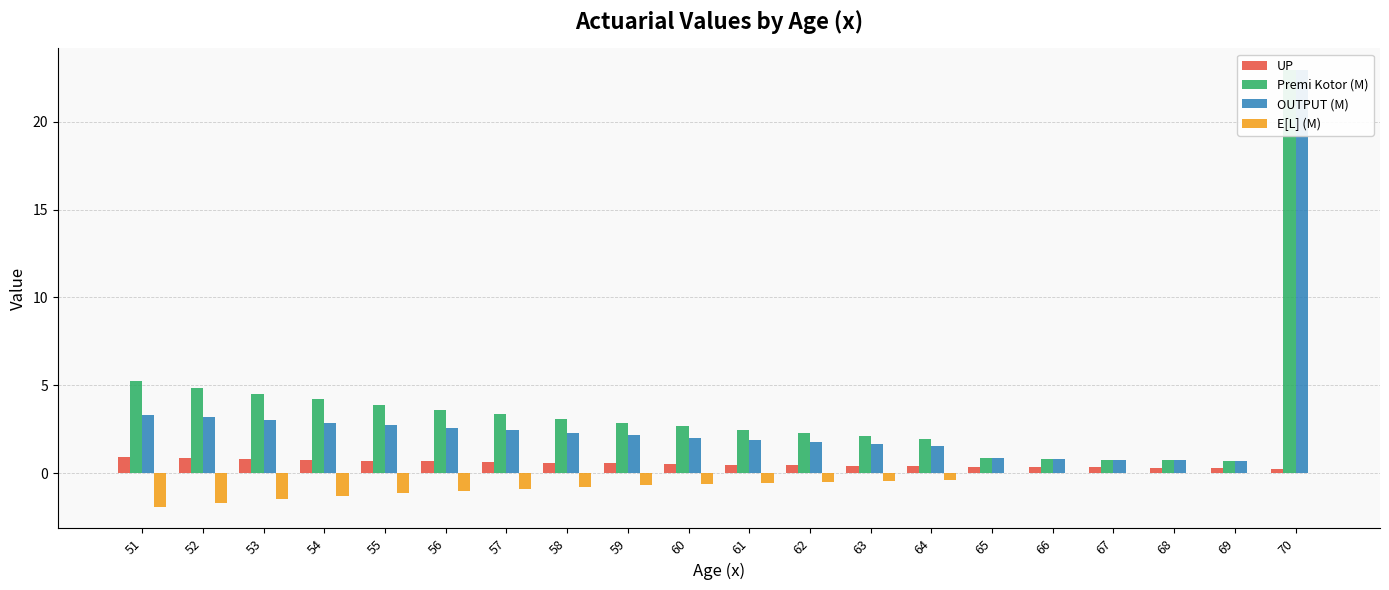

What is the difference between the maximum and minimum values in the Premi Kotor (M) series?

22.2